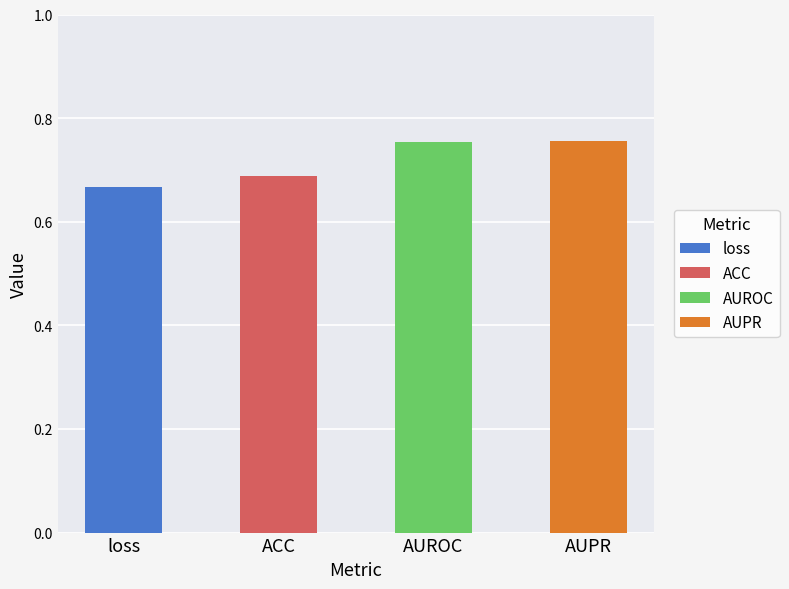

What is the sum of the values at AUPR and AUROC?

1.5